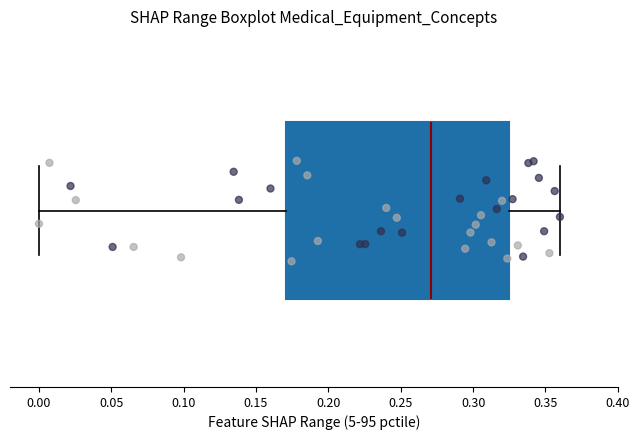

Where does the median line of the box sit on the x-axis? The values are not printed on the chart, so give them approximately, as read against the axis.

0.270